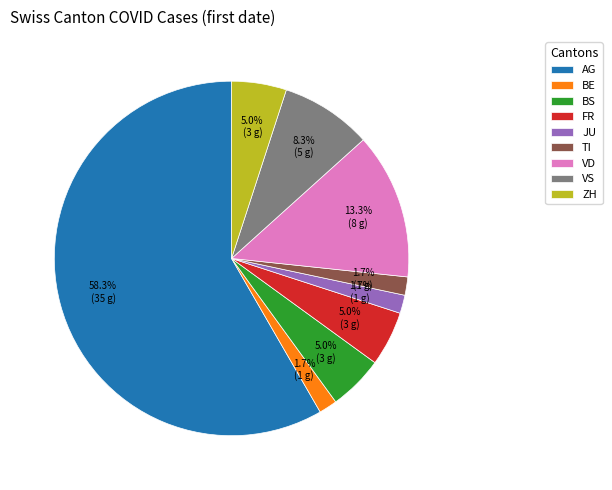

Which category accounts for the majority?

AG